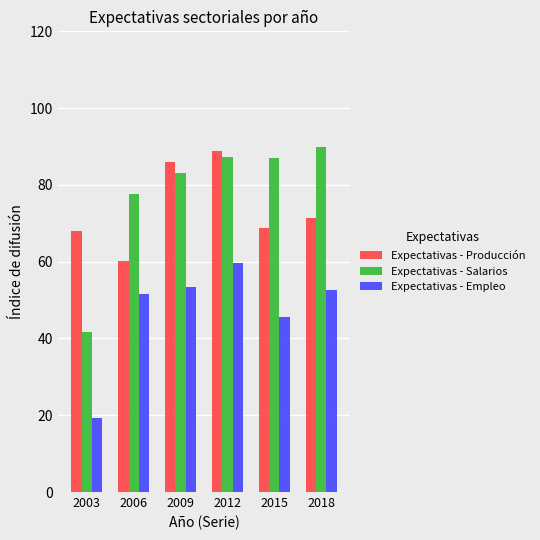

At which label does Expectativas - Salarios first exceed 87?

2012